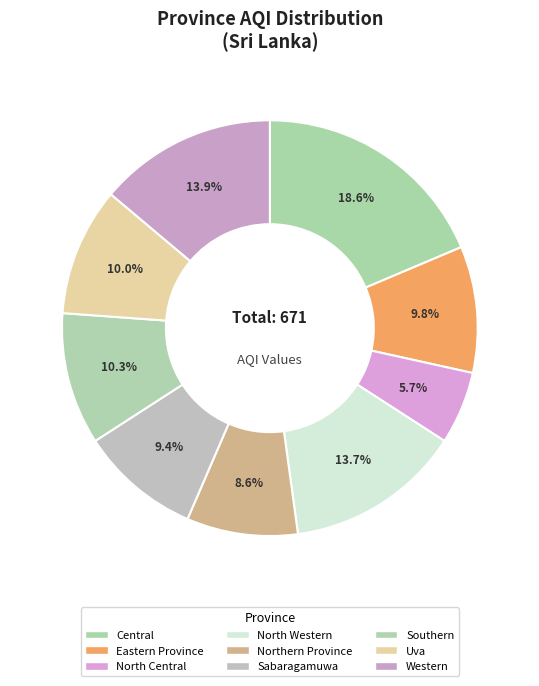

True or false: Northern Province accounts for 9% of the total.

True